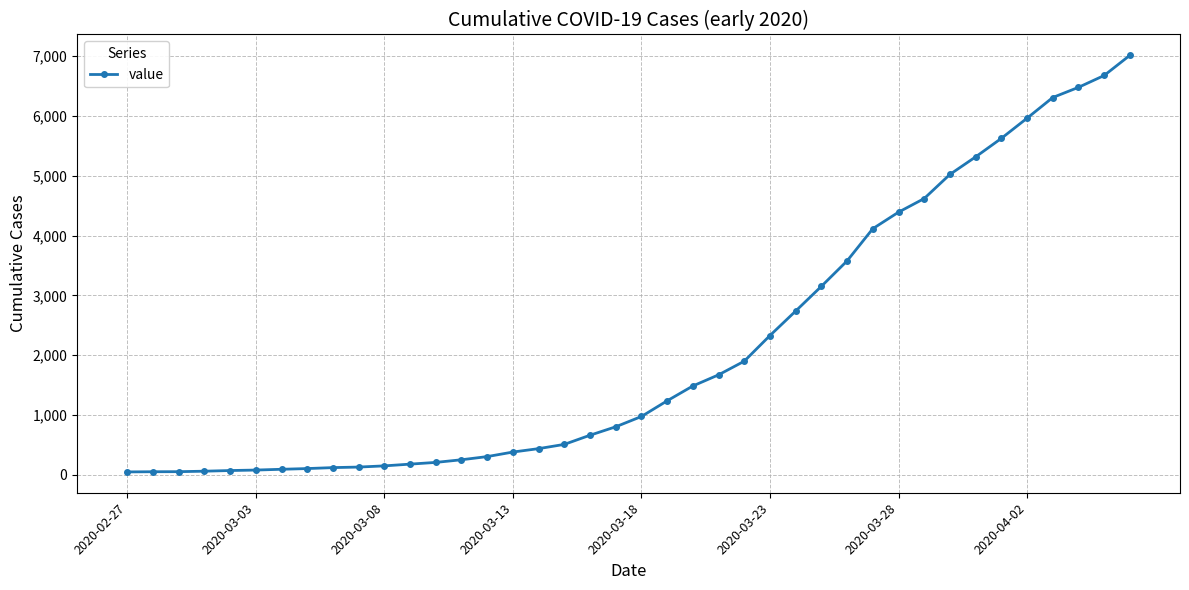

What is the value of the 8th point from the left?

107